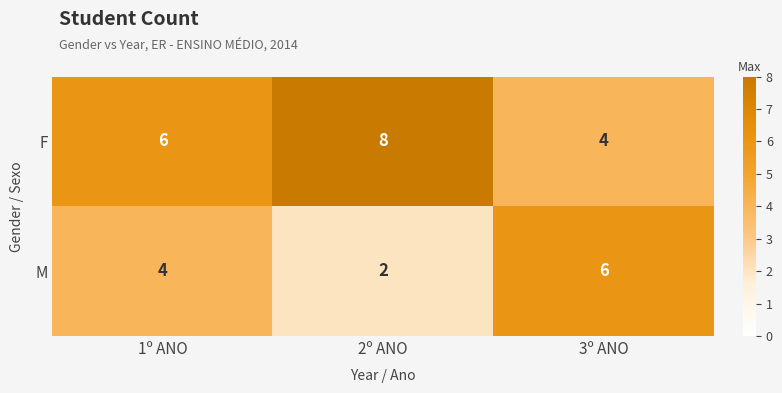

List the series in order of their peak value, lowest first.

M, F